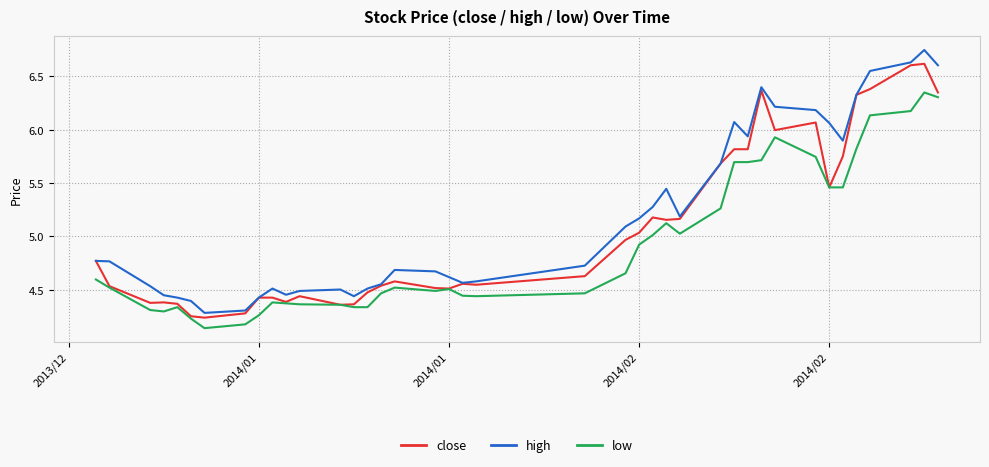

What is the difference between the maximum and second lowest values in the high series?

2.4